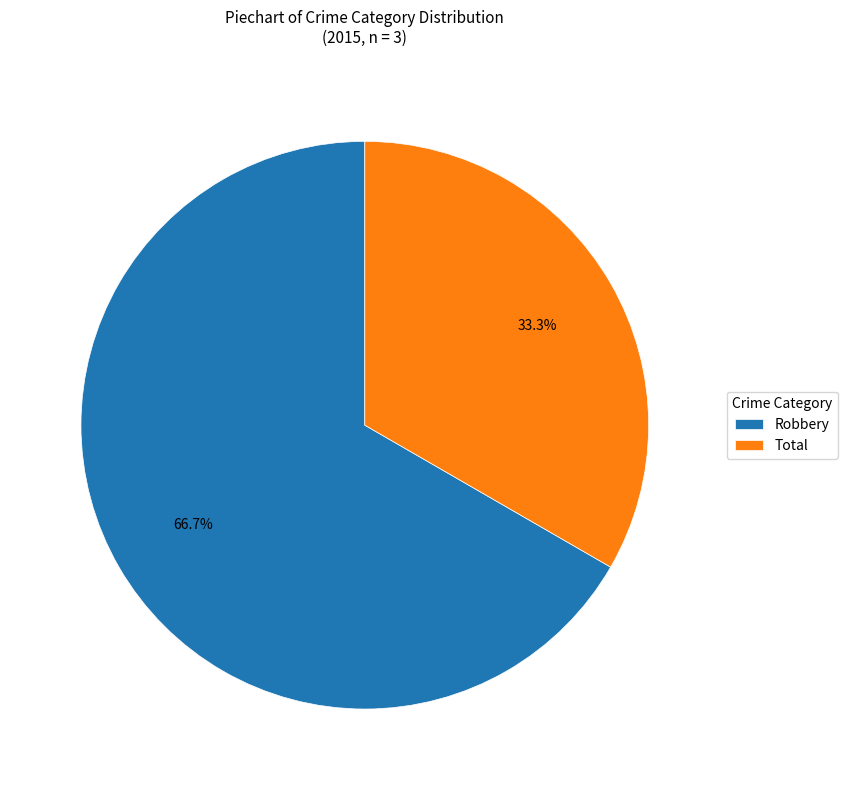

To the nearest percent, what is the difference between the Robbery and Total slice percentages?

33%